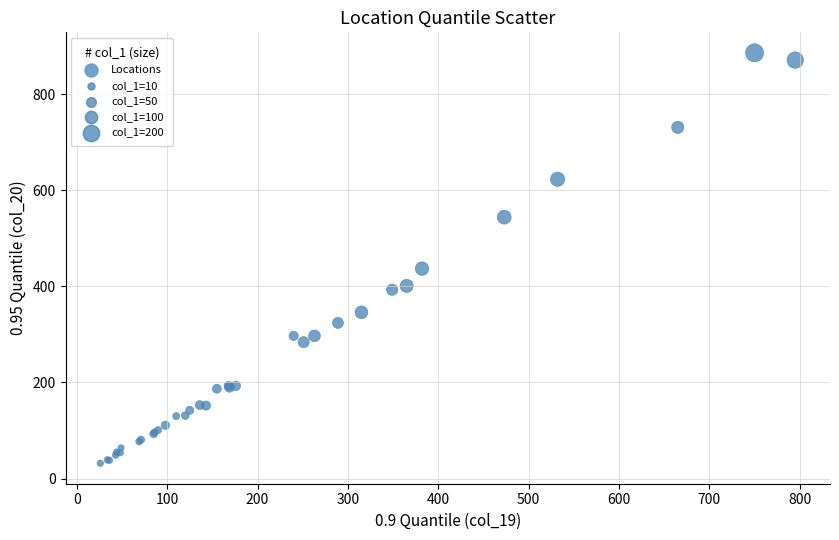

What Y value in the scatter plot is closest to 459?

437